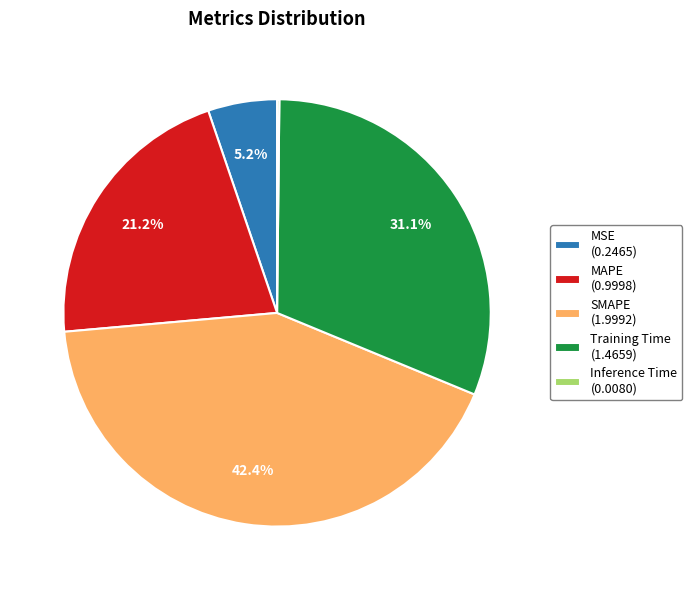

Is it true that MSE is 15% of the pie?

False